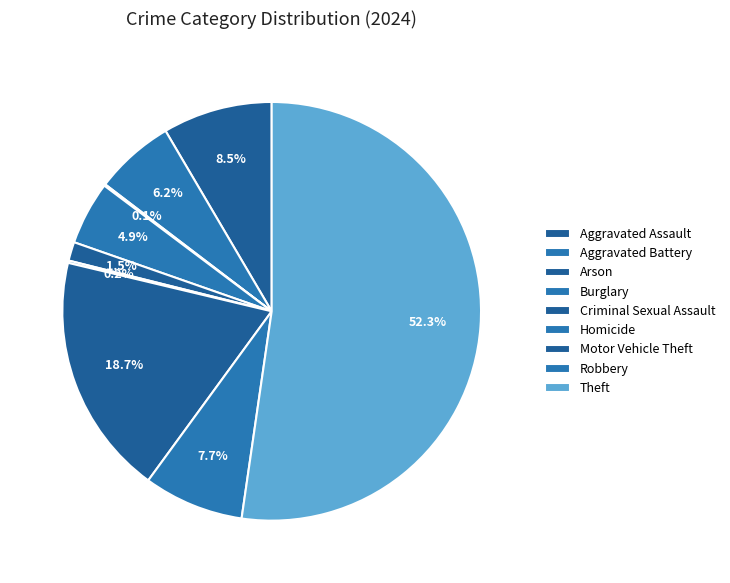

Which slice is the largest?

Theft